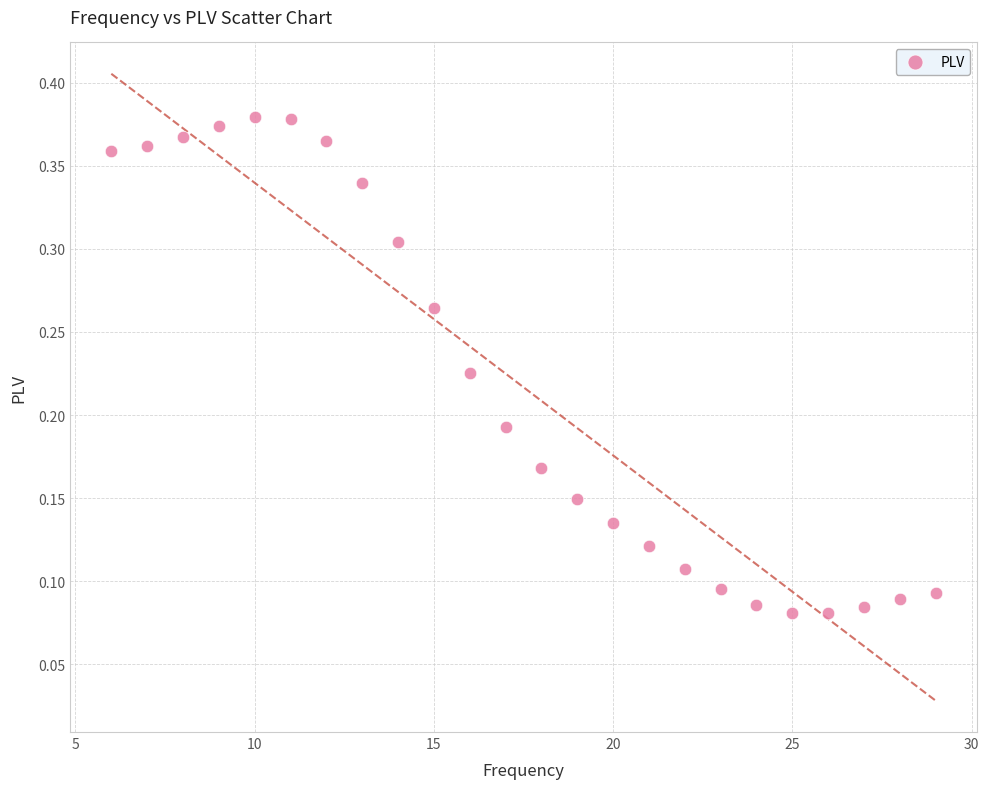

What is the range of X values (max minus min)?

23.0